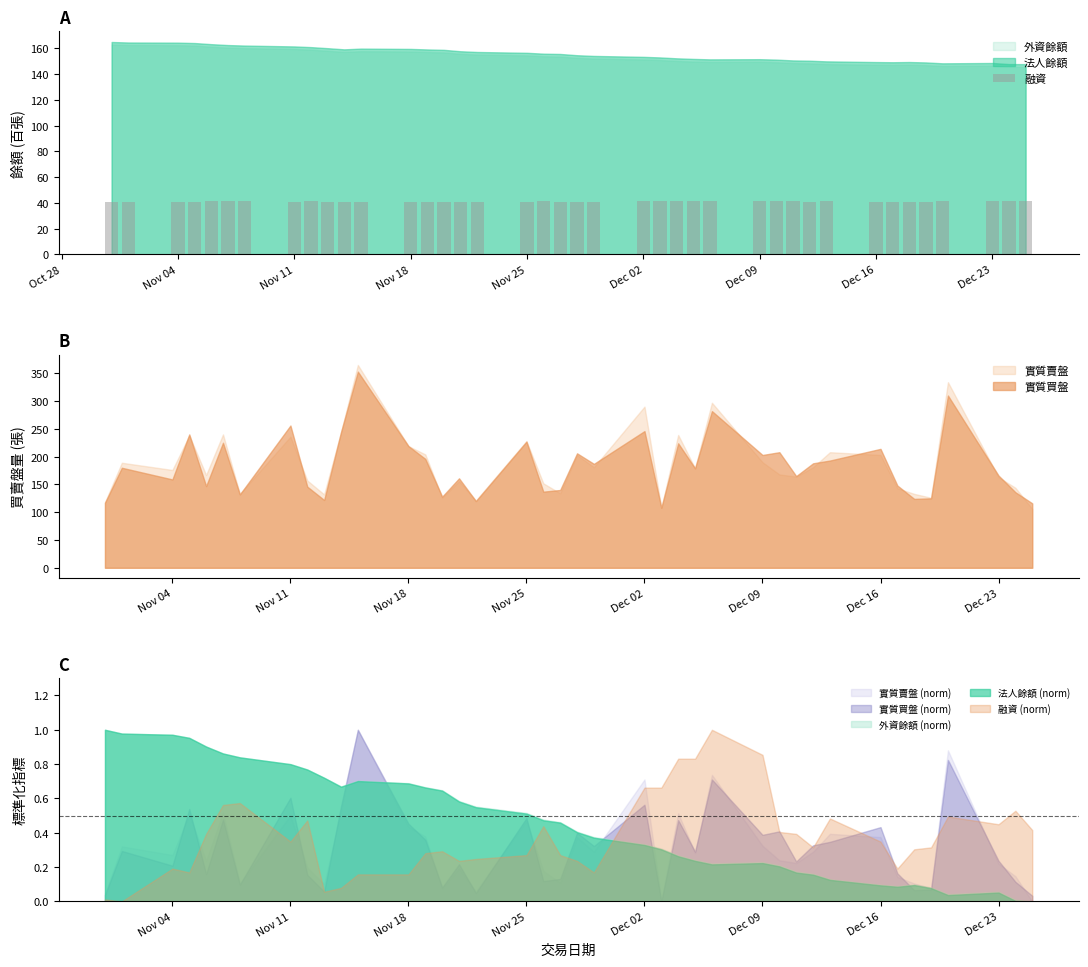

What is the sum of the 融資 values at Dec 16 and Nov 18?

82.0